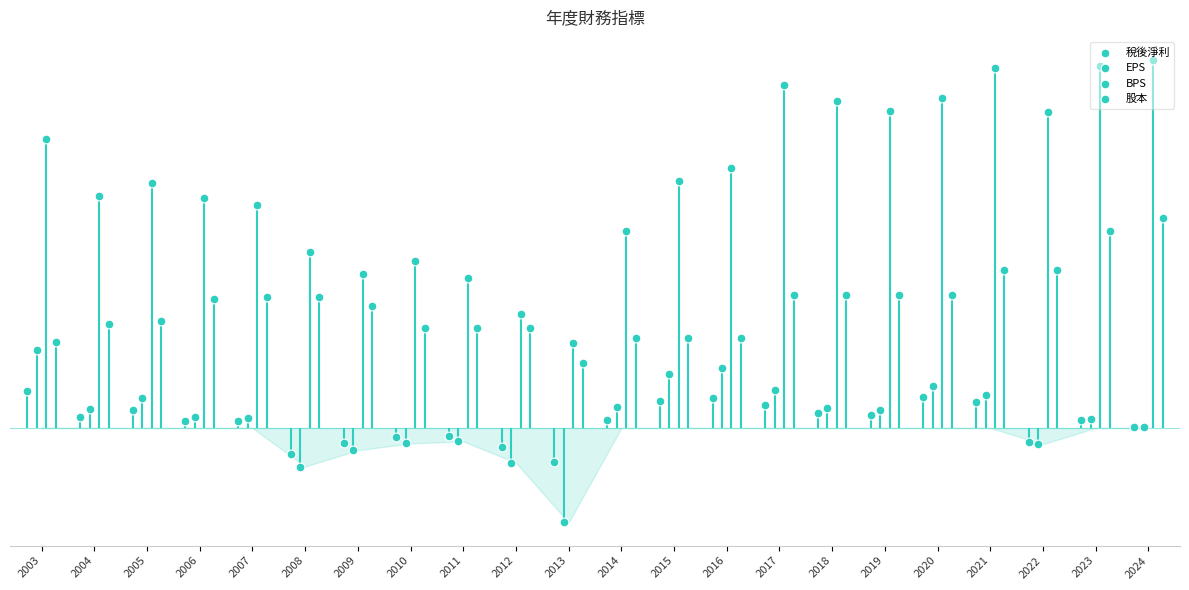

What are all the series names shown in the legend?

稅後淨利, EPS, BPS, 股本